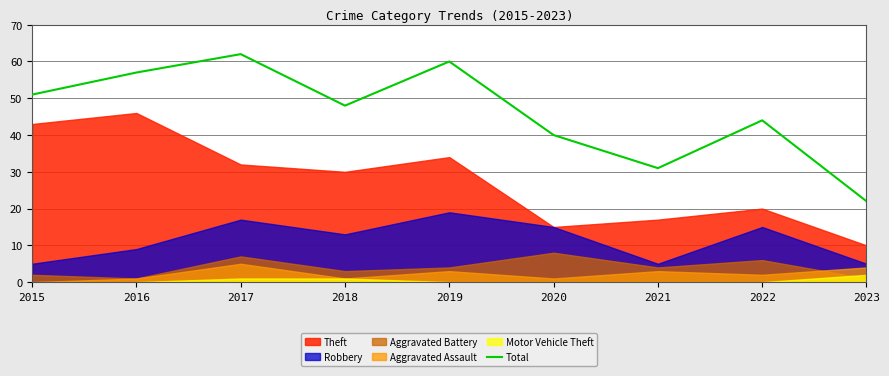

How many lines are shown in the chart?

1